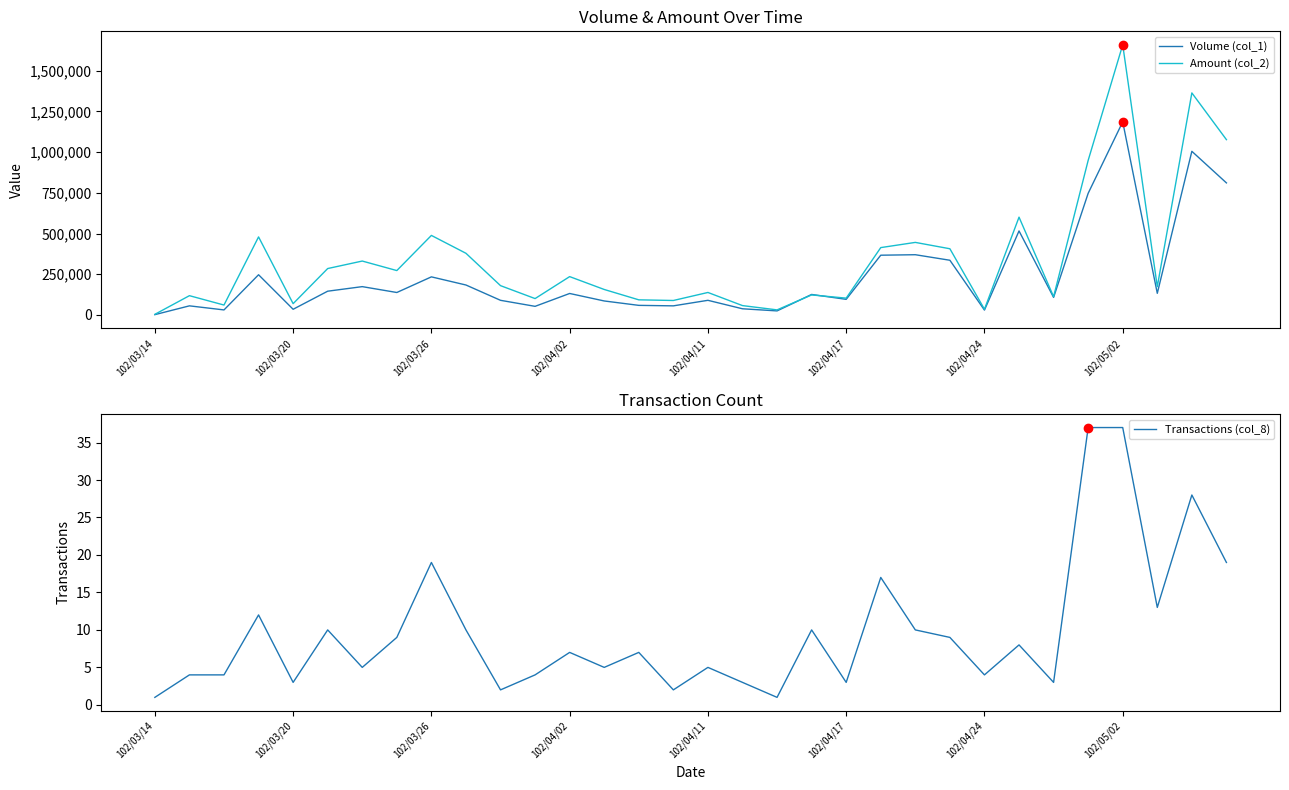

What is the difference between the maximum and minimum values in the Amount (col_2) series?

1654880